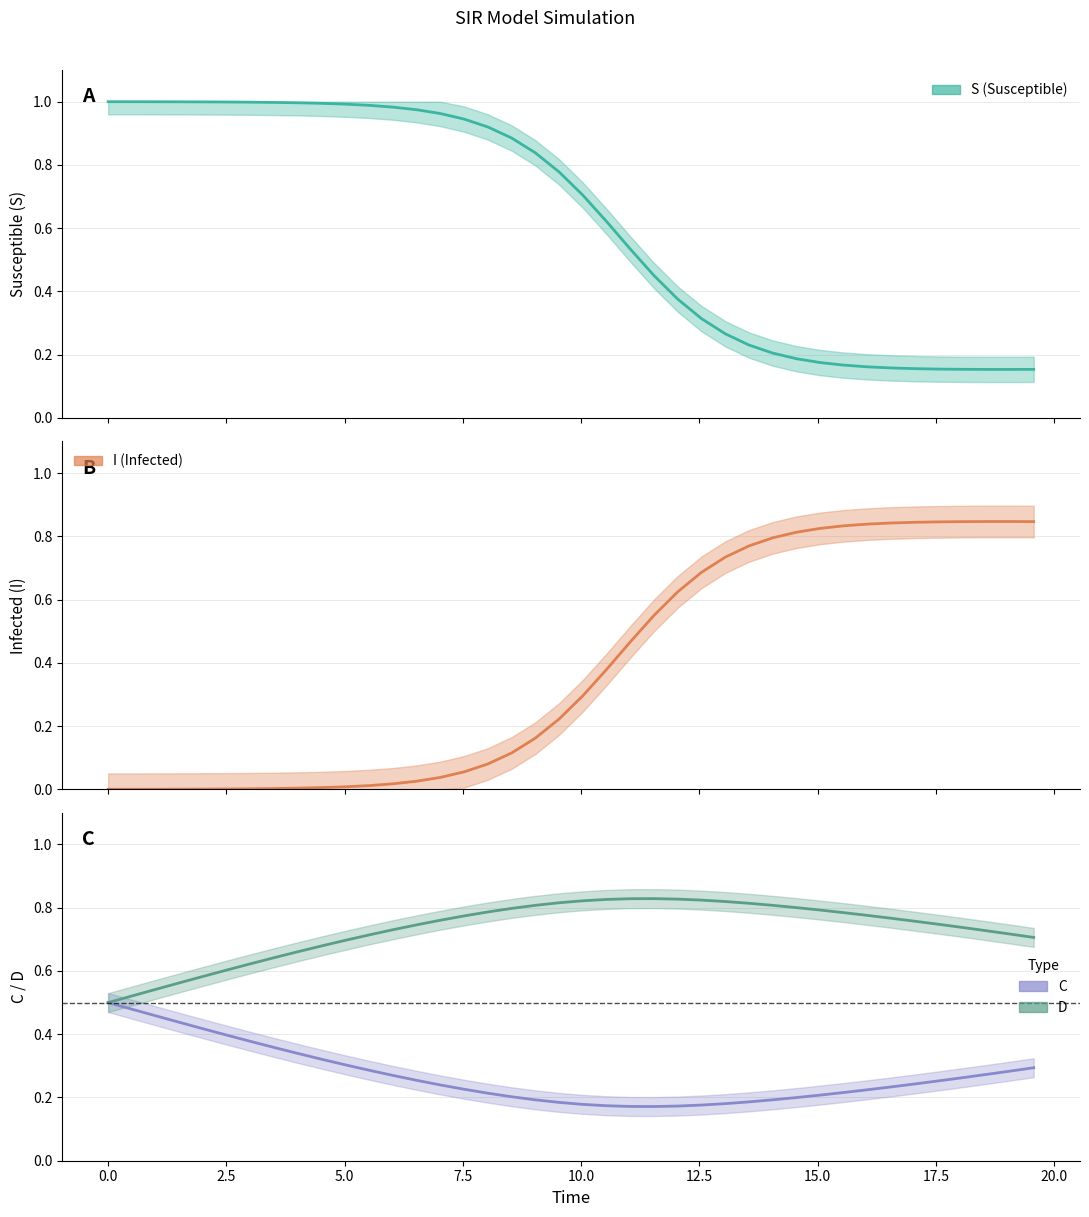

List the series in order of their overall mean, highest first.

D, S (Susceptible), I (Infected), C